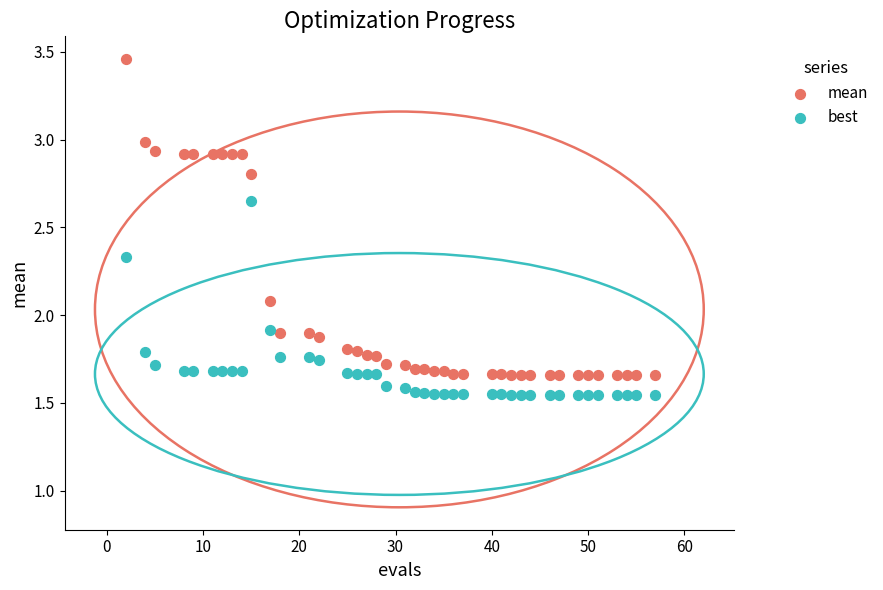

Which series reaches the maximum Y coordinate?

mean